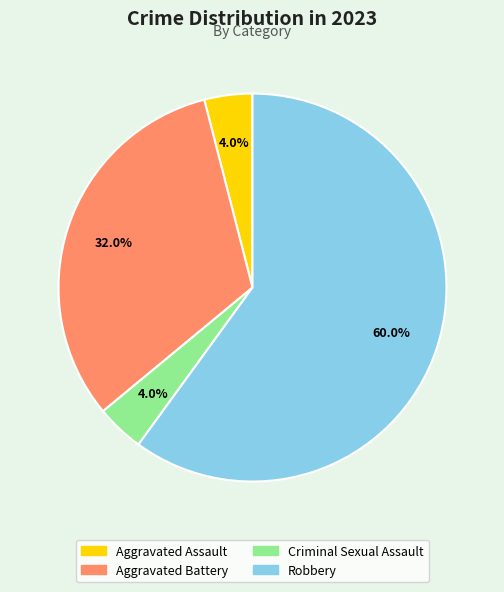

Between Aggravated Battery and Robbery, which is larger?

Robbery